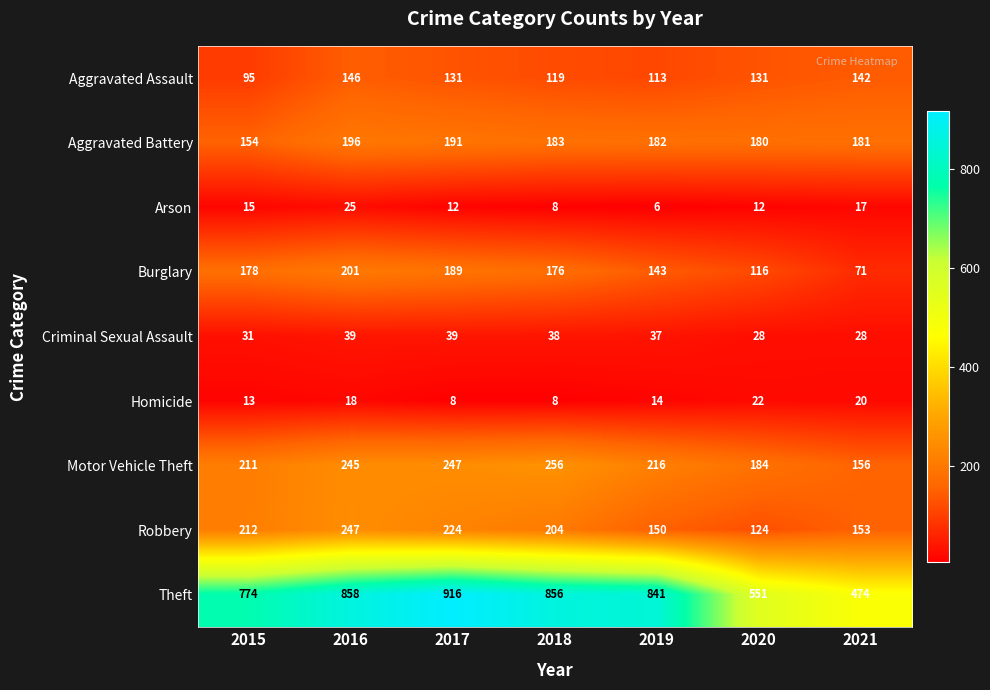

Which series has the widest spread of values?

Theft